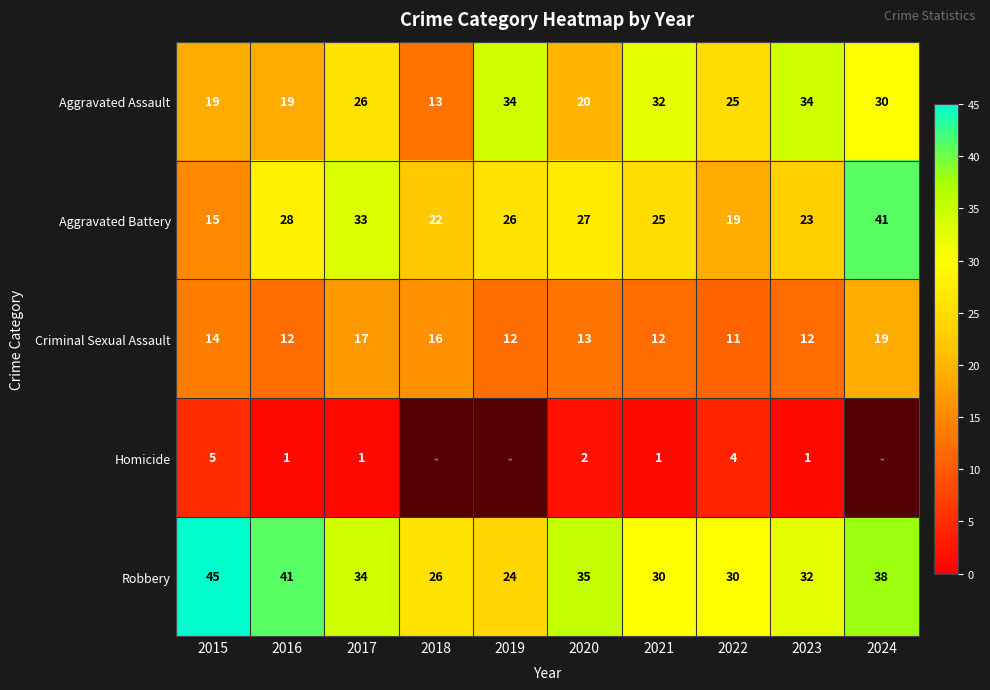

What is the difference between the highest and lowest values at 2020?

33